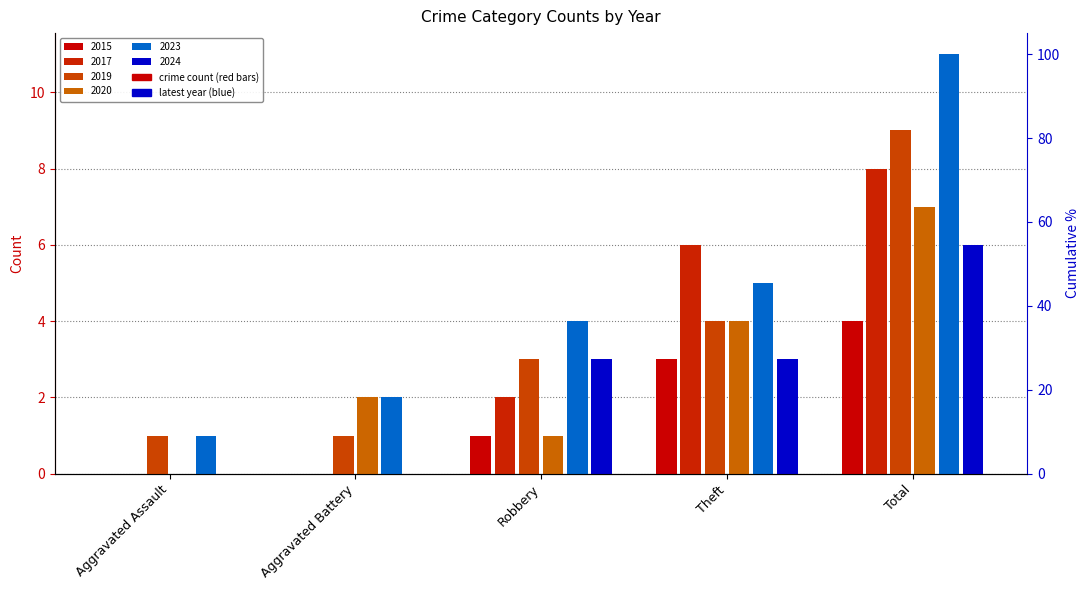

Reading left to right, list all the values displayed in this chart.

2015: Aggravated Assault=0	Aggravated Battery=0	Robbery=1	Theft=3	Total=4
2017: Aggravated Assault=0	Aggravated Battery=0	Robbery=2	Theft=6	Total=8
2019: Aggravated Assault=1	Aggravated Battery=1	Robbery=3	Theft=4	Total=9
2020: Aggravated Assault=0	Aggravated Battery=2	Robbery=1	Theft=4	Total=7
2023: Aggravated Assault=1	Aggravated Battery=2	Robbery=4	Theft=5	Total=11
2024: Aggravated Assault=0	Aggravated Battery=0	Robbery=3	Theft=3	Total=6